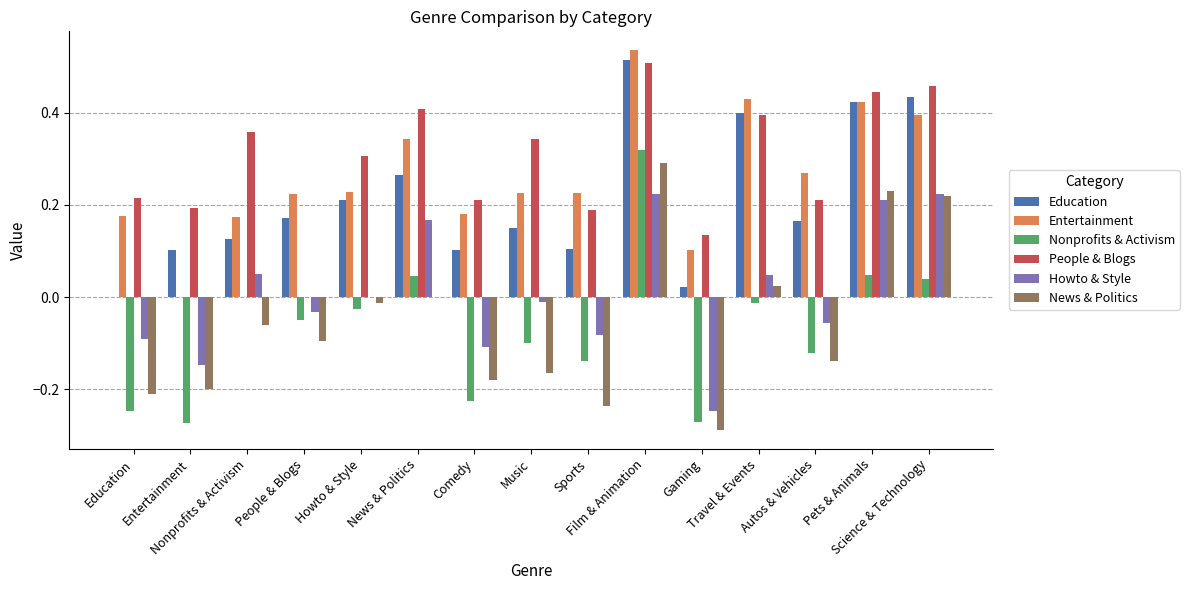

At how many categories does at least one series exceed 0?

15